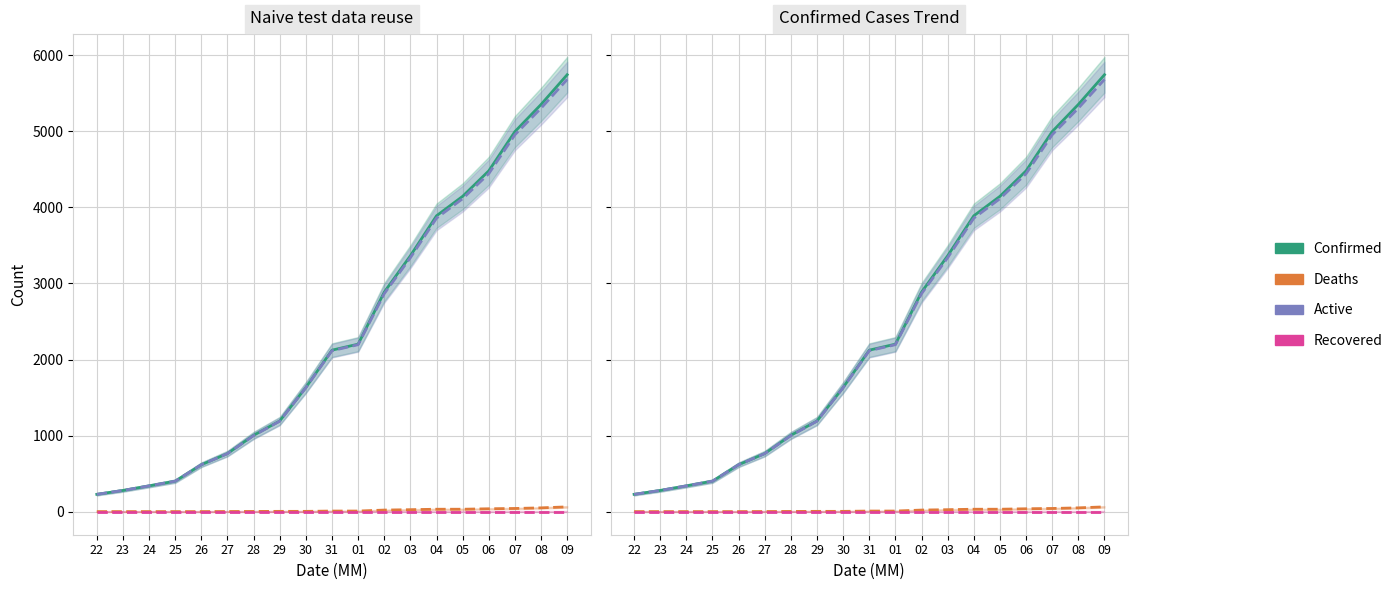

Which series has the largest total across all categories?

Confirmed